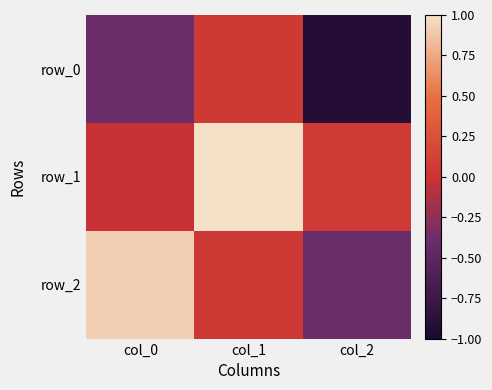

What is the total value across all series at col_0?

0.5